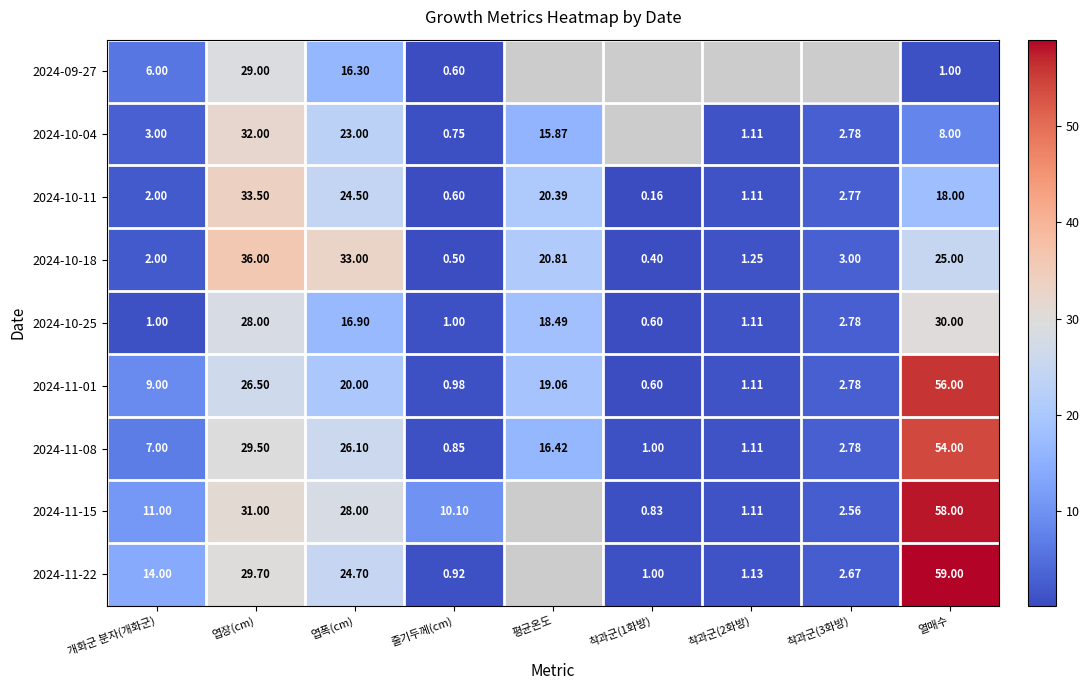

Between 엽장(cm) and 줄기두께(cm), which is larger?

엽장(cm)